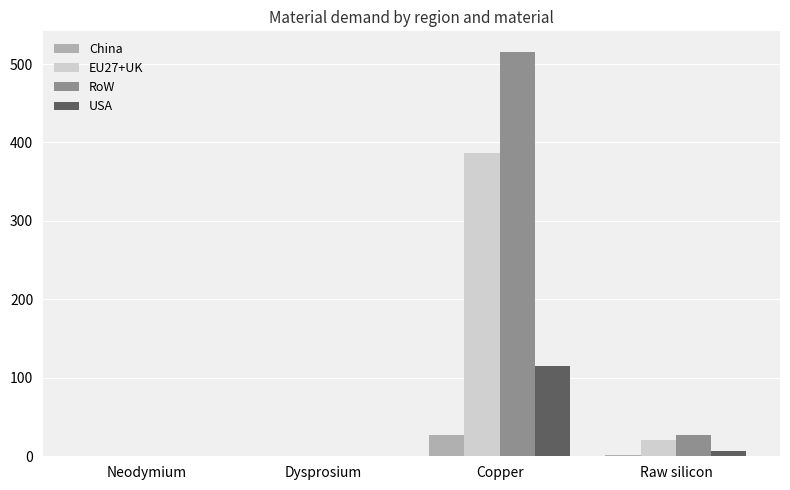

What is the sum of all EU27+UK values?

406.6